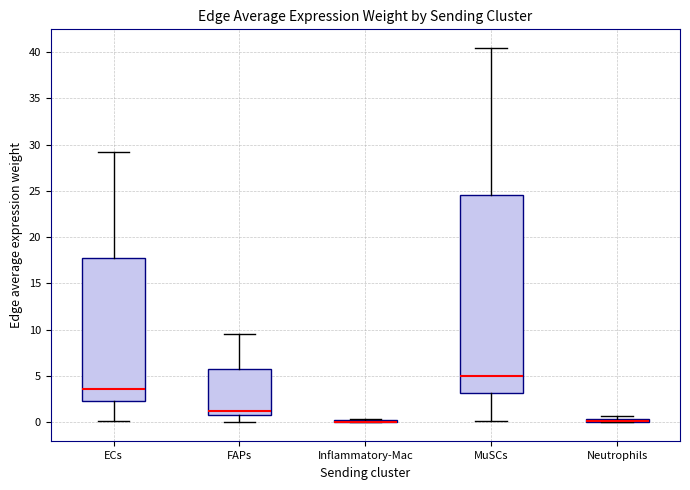

Which box is the tallest, from its lower edge to its upper edge?

MuSCs